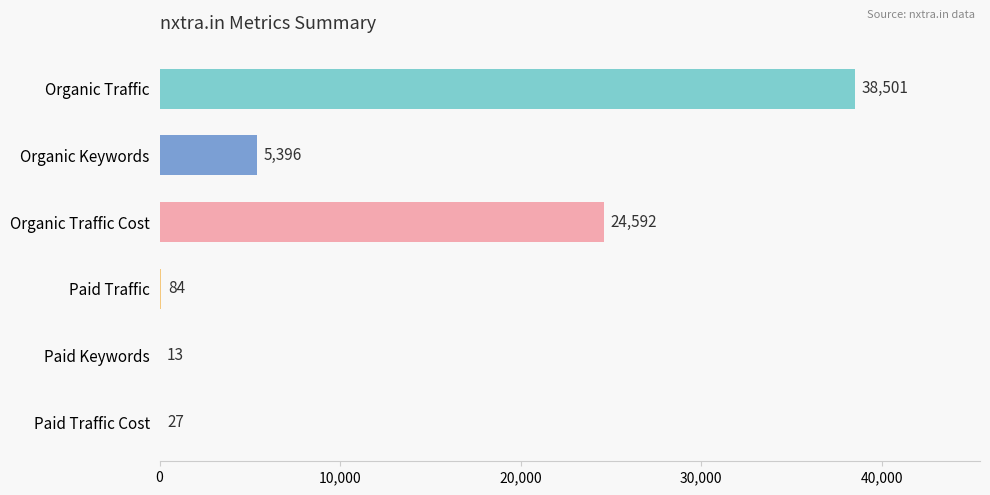

What is the sum of the values at Paid Traffic Cost and Organic Traffic?

38528